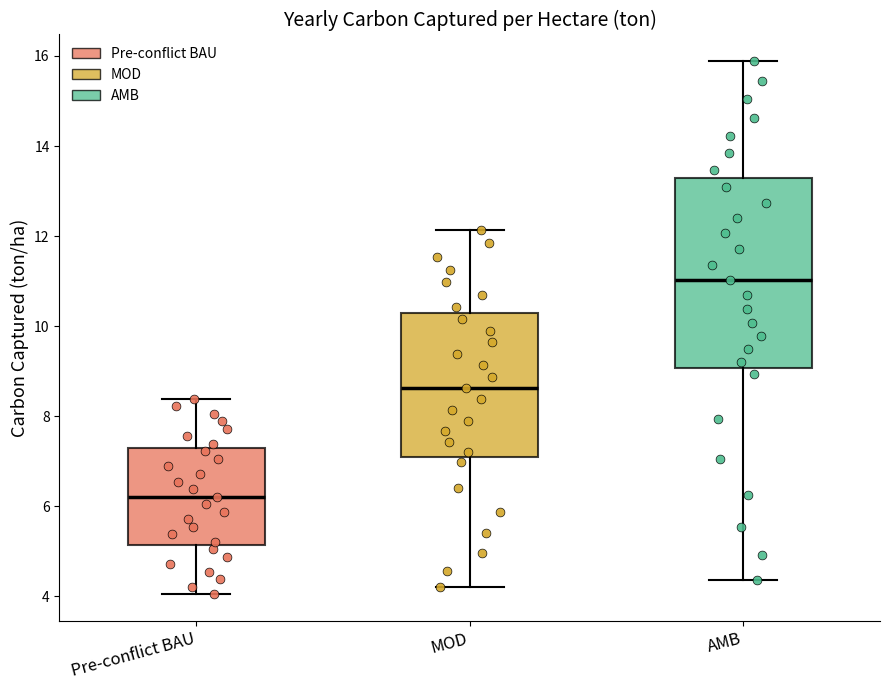

Which box is the tallest, from its lower edge to its upper edge?

AMB